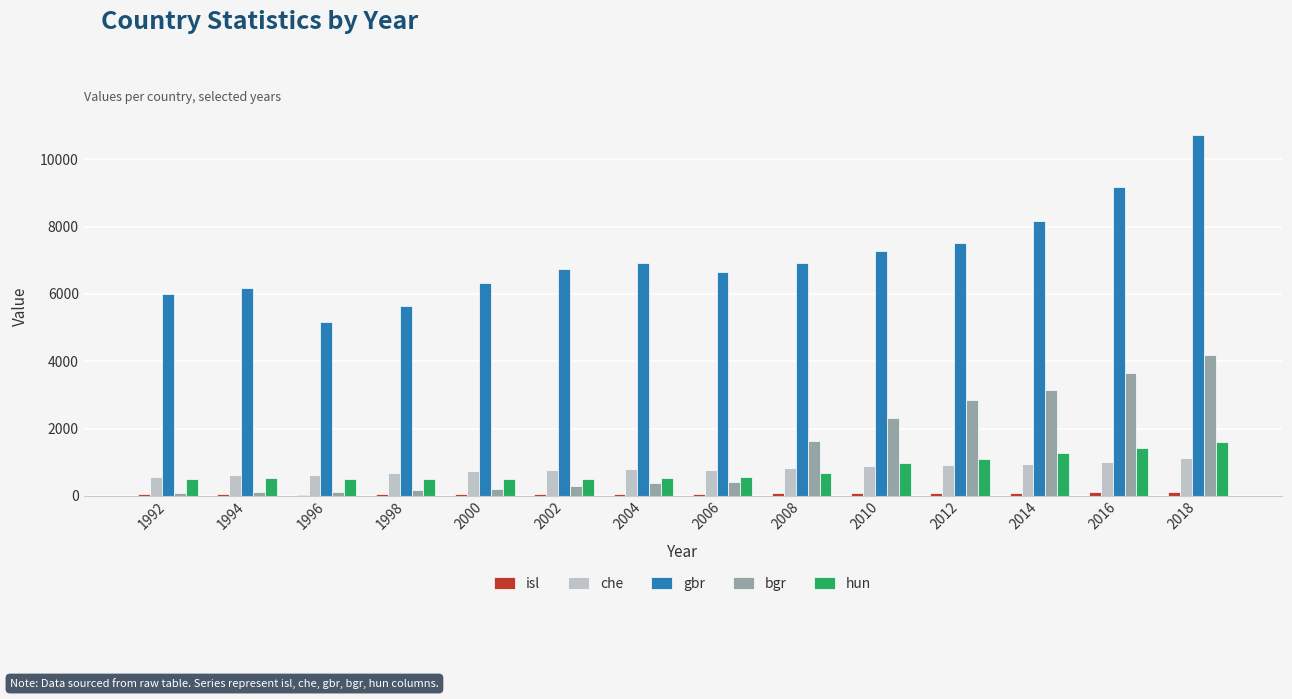

What is the difference between the highest and lowest values at 2004?

6854